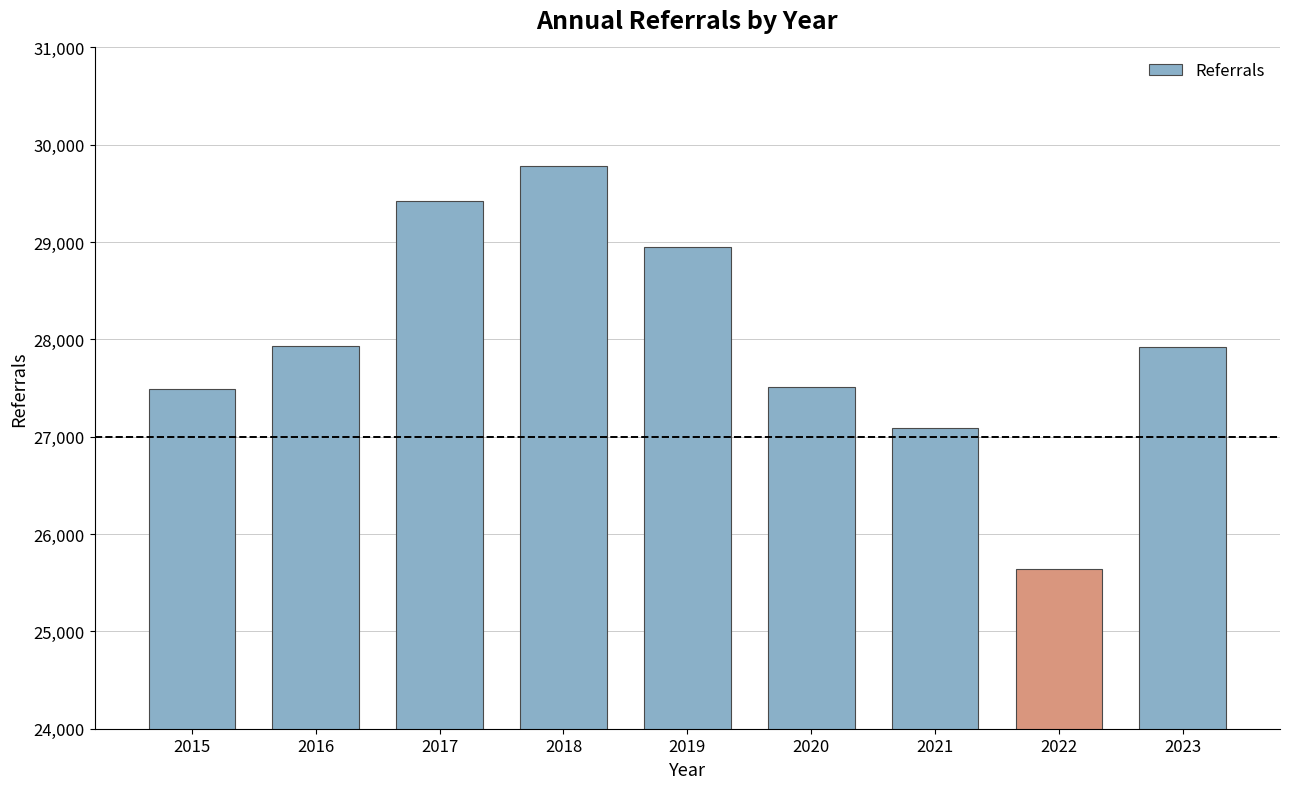

What is the value of the 3rd bar from the left?

29421